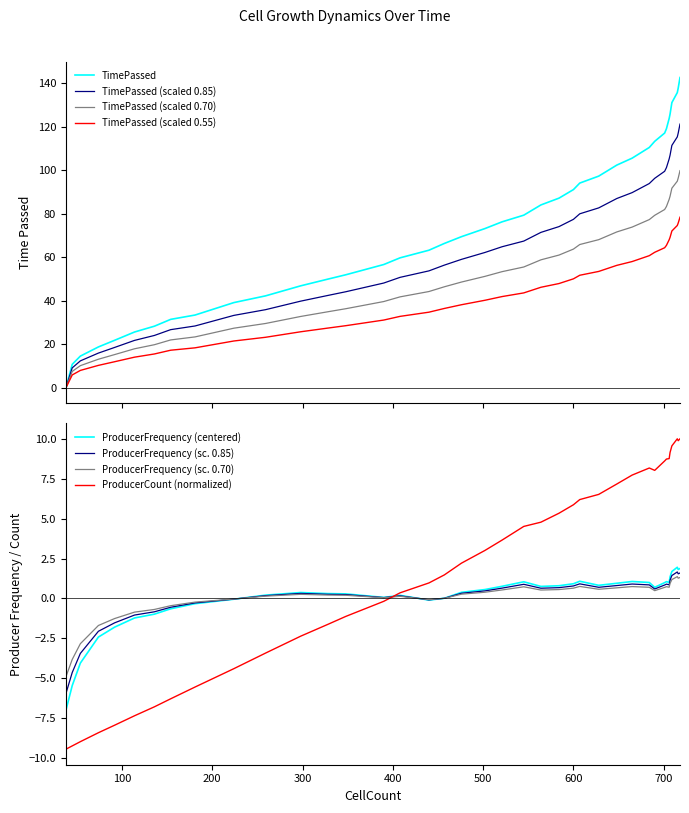

Which series ends up on top after the final intersection of ProducerCount (normalized) and ProducerFrequency (sc. 0.70)?

ProducerCount (normalized)